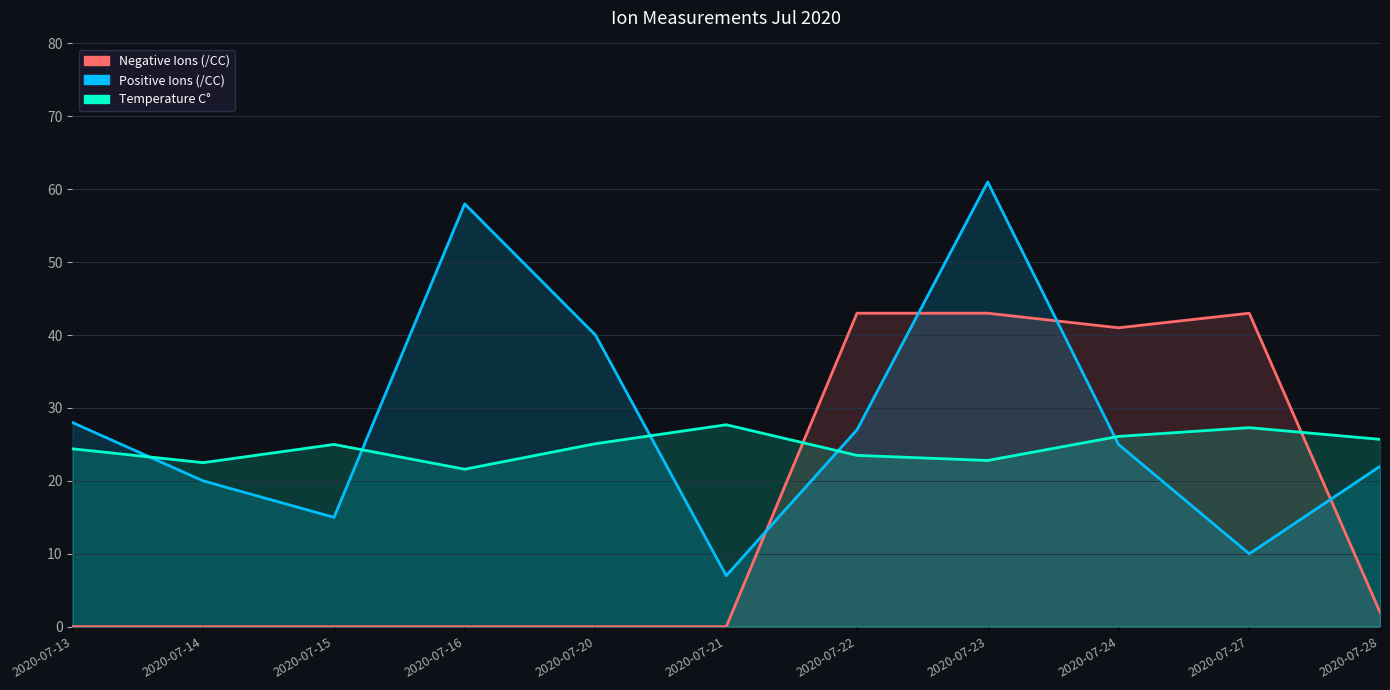

What are all the series names shown in the legend?

Negative Ions (/CC), Positive Ions (/CC), Temperature C°